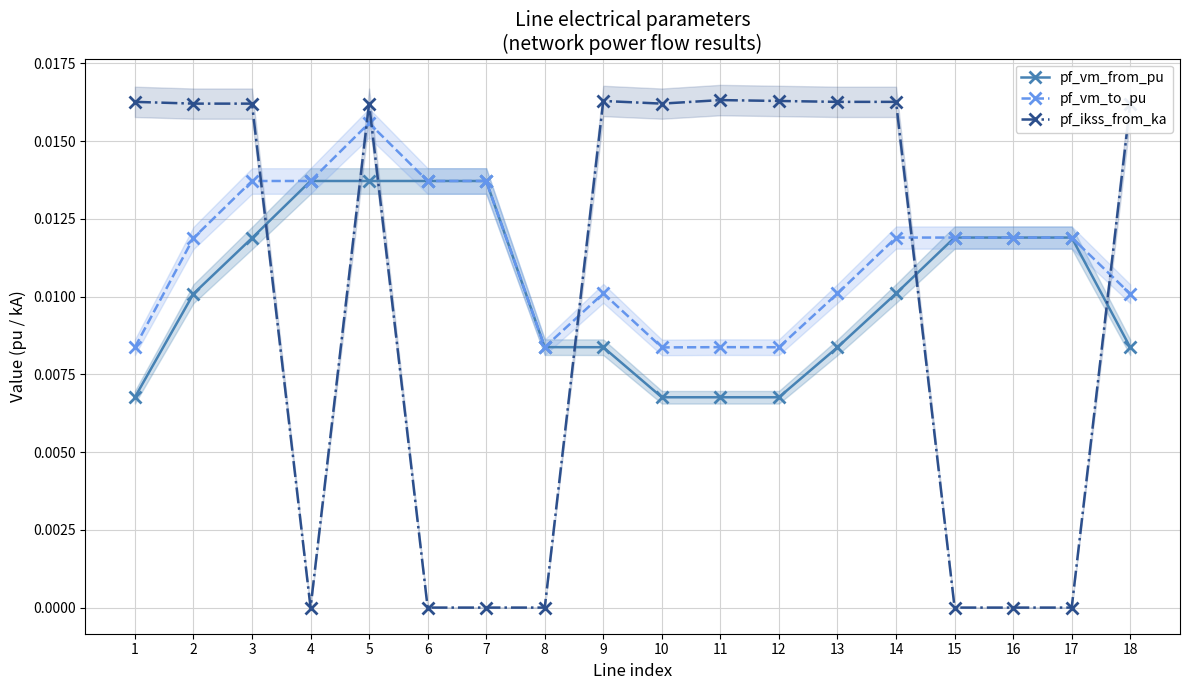

Rank the categories by pf_vm_from_pu value from highest to lowest.

7, 6, 4, 5, 16, 17, 15, 3, 14, 2, 8, 9, 13, 18, 1, 10, 11, 12